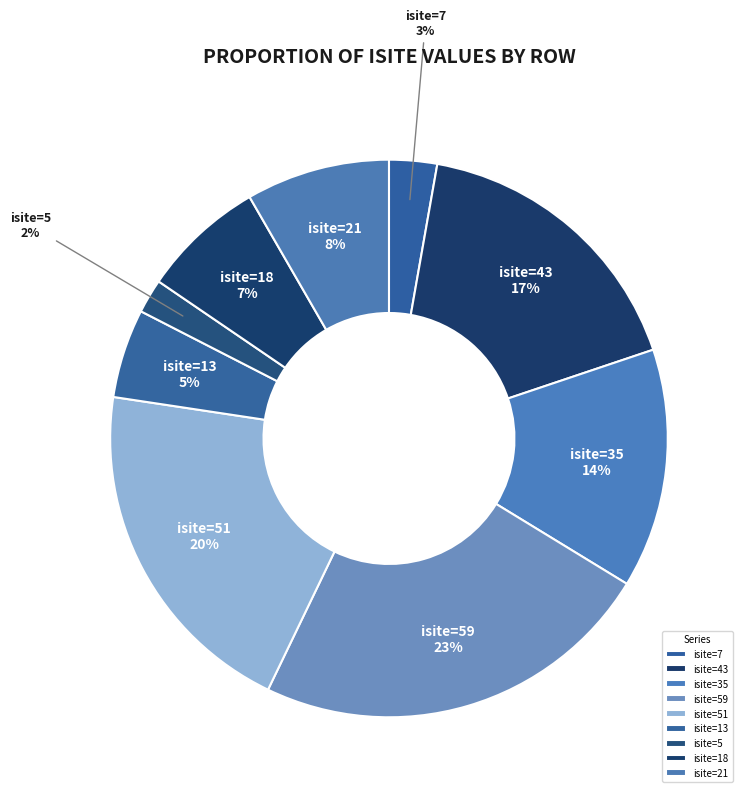

To the nearest percent, what portion does isite=51 represent?

20%